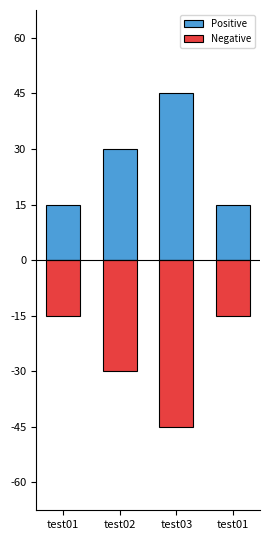

What is the difference between the maximum and minimum values in the Positive series?

2